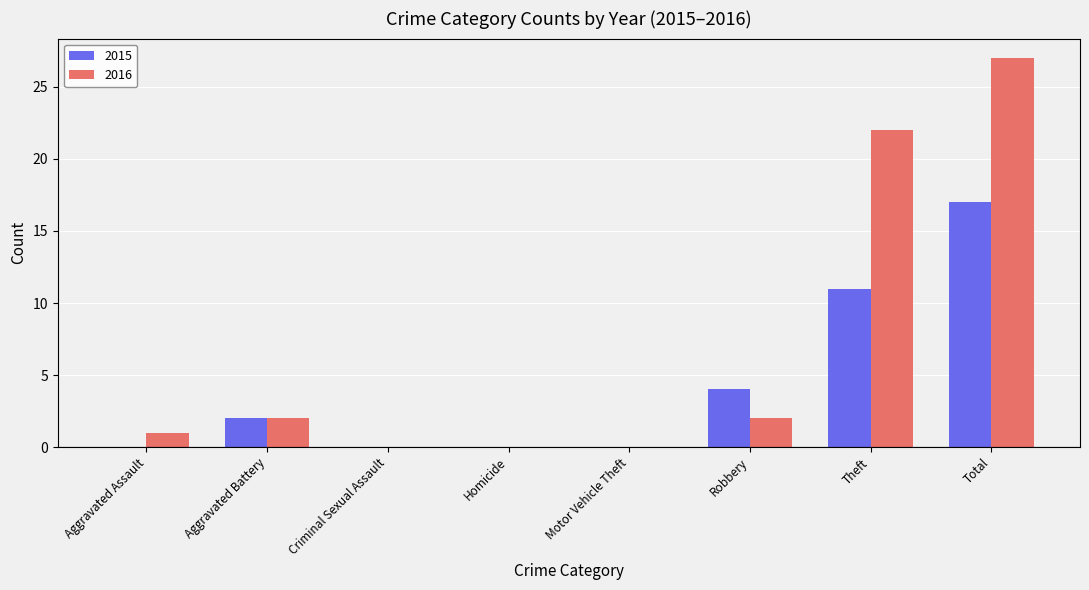

Does the chart contain stacked bars?

No